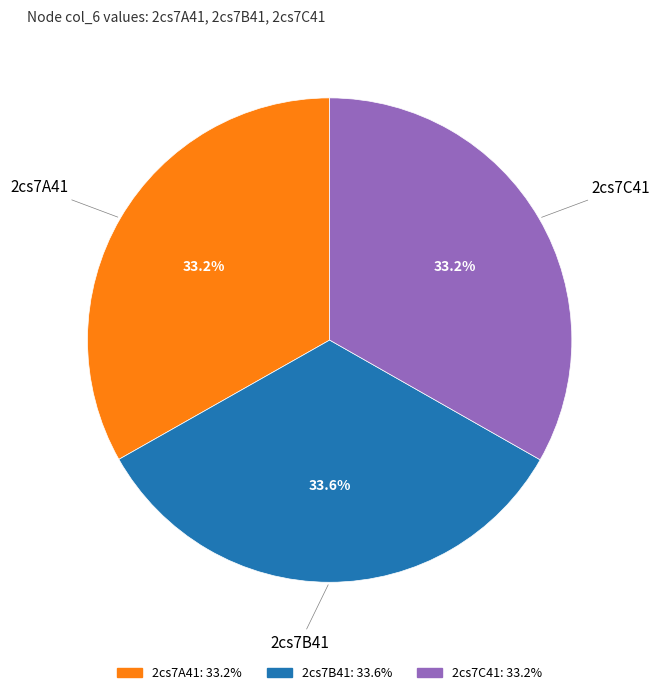

What percentage is NOT represented by 2cs7B41?

66.4%